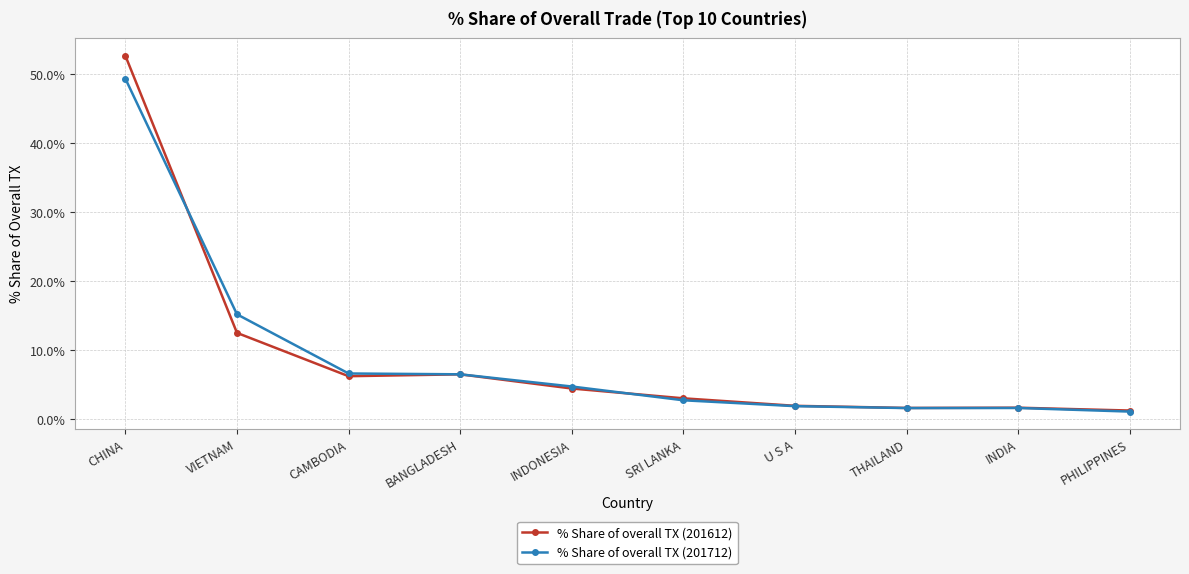

True or false: % Share of overall TX (201712) and % Share of overall TX (201612) intersect in this chart.

True